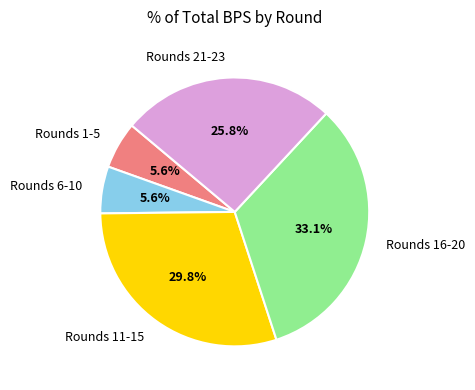

Which slice is the largest?

Rounds 16-20